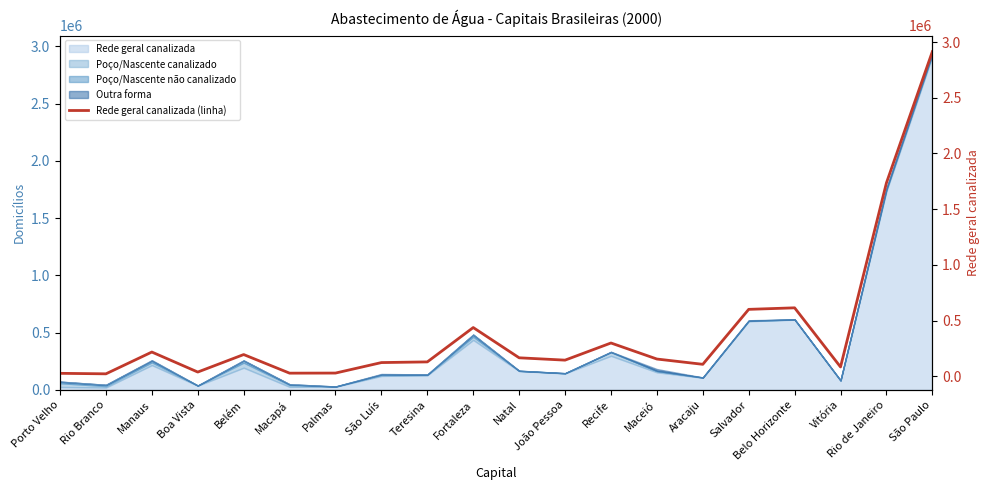

Where does the data first go above 154112?

Manaus